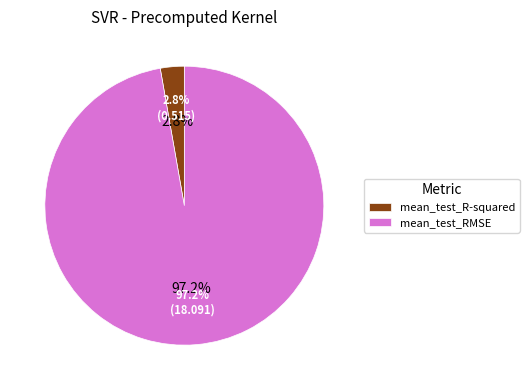

To the nearest percent, what is the difference between the mean_test_RMSE and mean_test_R-squared slice percentages?

94%